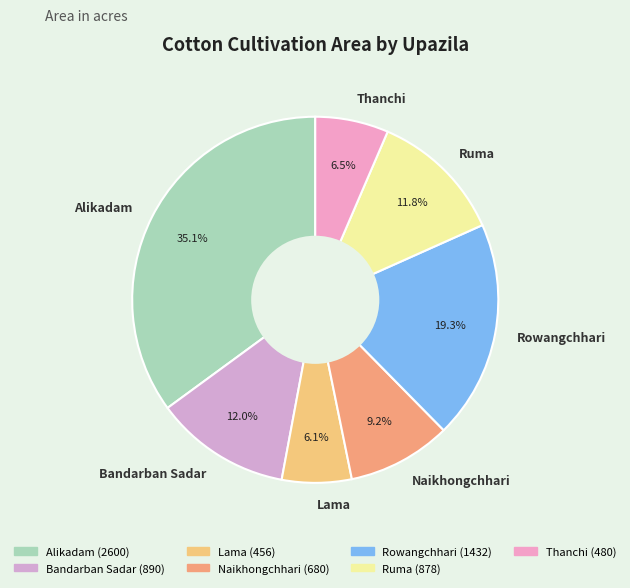

To the nearest percent, what is the combined percentage of Bandarban Sadar and Lama?

18%